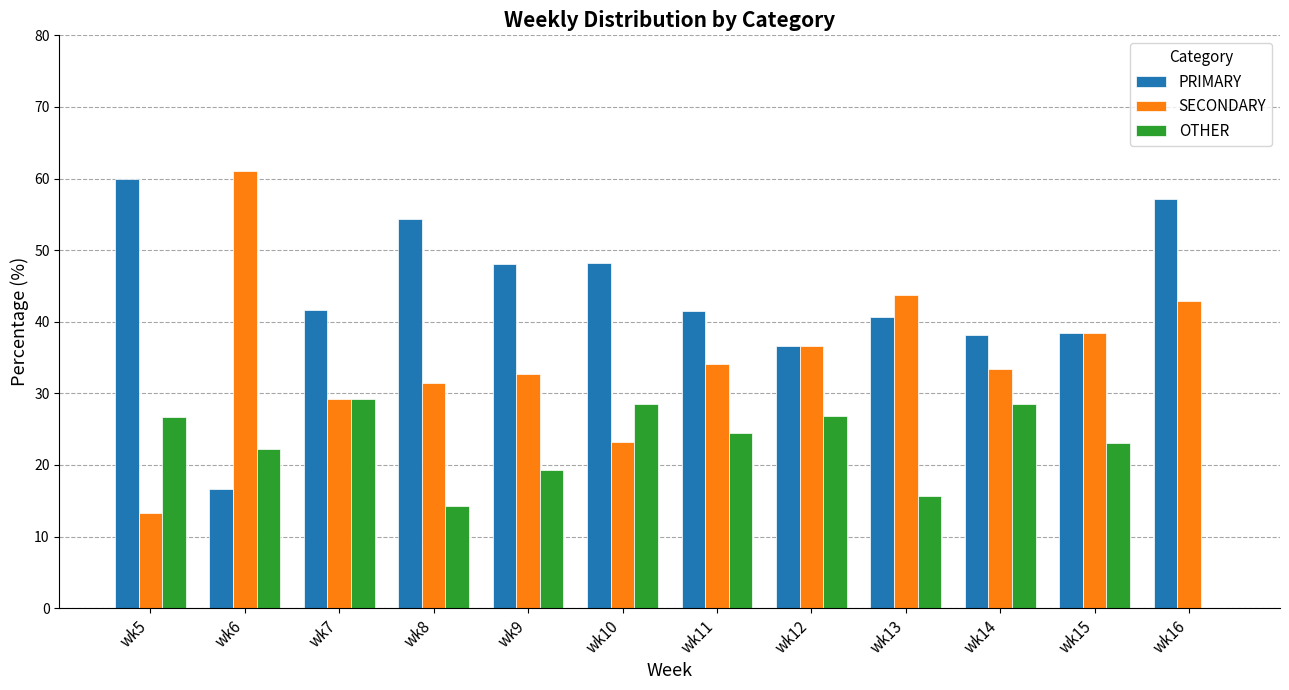

What are all the series names shown in the legend?

PRIMARY, SECONDARY, OTHER